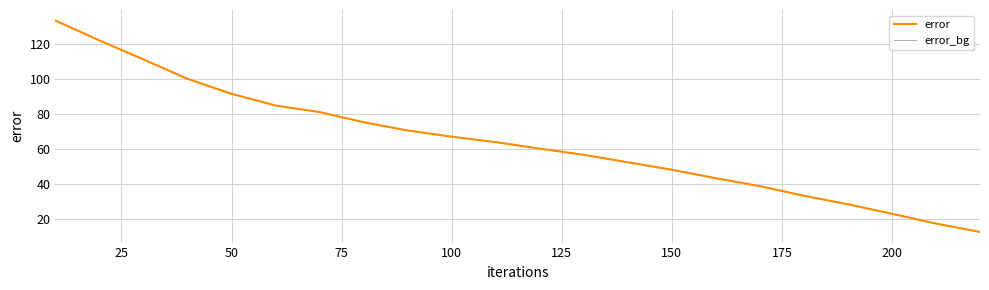

What is the difference between the maximum and minimum values in the error series?

121.3